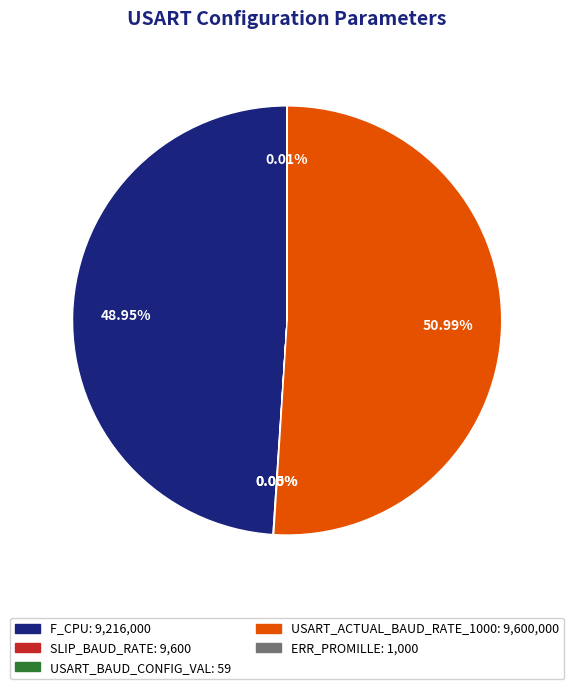

What is the ratio of the value at USART_ACTUAL_BAUD_RATE_1000 to the value at F_CPU?

1.0